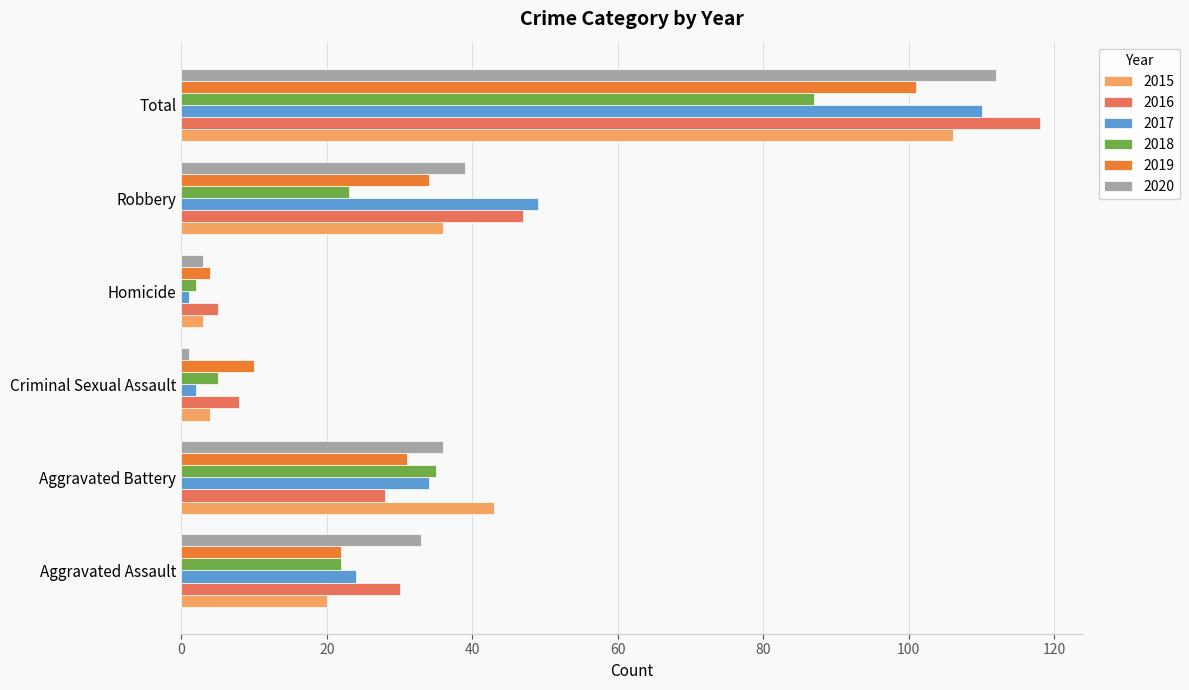

Is it true that 2017 equals 45 at Aggravated Battery?

False